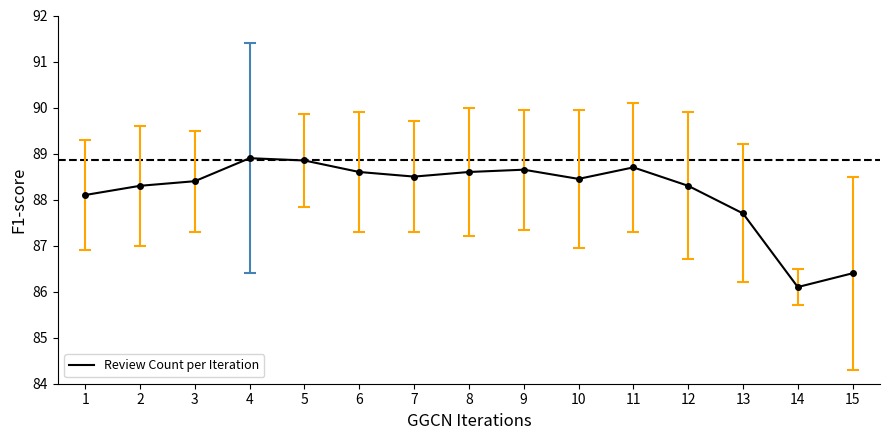

What is the sum of the values at 8 and 15?

175.0